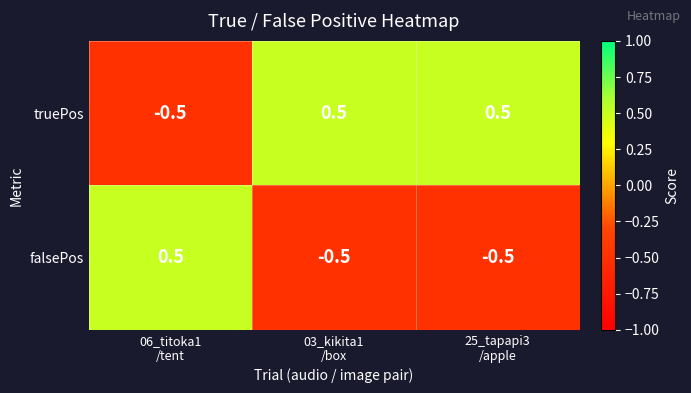

Reading right to left, transcribe all the data shown in this chart.

truePos: 0.5	0.5	-0.5
falsePos: -0.5	-0.5	0.5